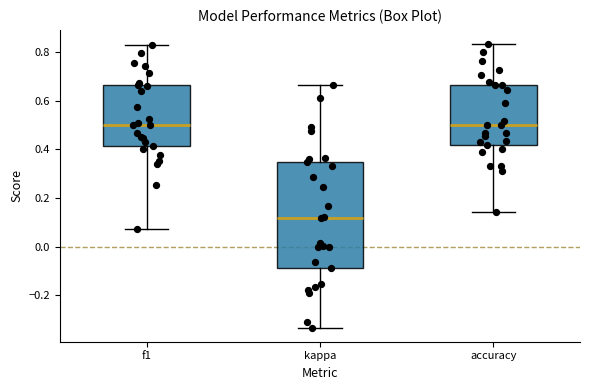

Reading left to right, transcribe this box plot: for each box, give where its median line is, the range the box spans, and where its two whiskers end, as read against the y-axis. The values are not printed on the chart, so give them approximately, as read against the axis.

f1: median 0.50, box 0.42 to 0.66, whiskers 0.08 to 0.82
kappa: median 0.12, box -0.08 to 0.34, whiskers -0.34 to 0.66
accuracy: median 0.50, box 0.42 to 0.66, whiskers 0.14 to 0.84